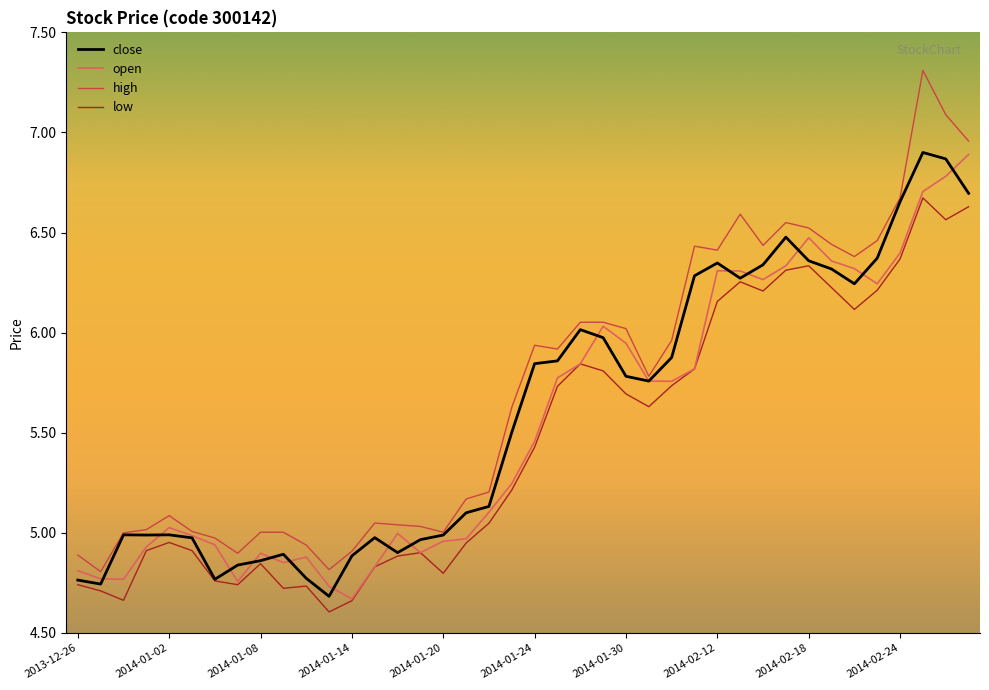

Which series has the widest spread of values?

high